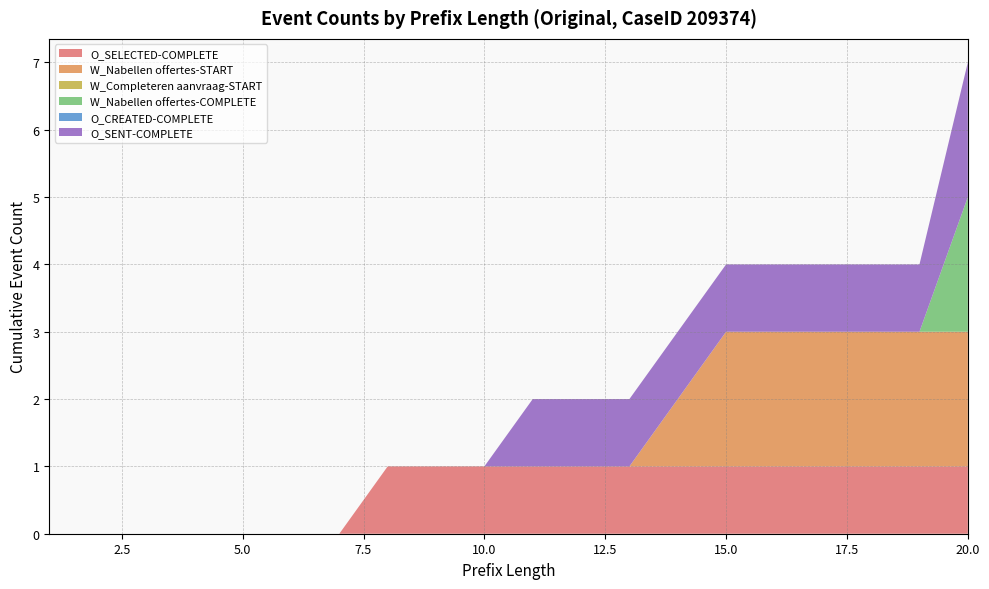

Reading left to right, extract all data points from this chart.

O_SELECTED-COMPLETE: 1=0	2=0	3=0	4=0	5=0	6=0	7=0	8=1	9=1	10=1	11=1	12=1	13=1	14=1	15=1	16=1	17=1	18=1	19=1	20=1
W_Nabellen offertes-START: 1=0	2=0	3=0	4=0	5=0	6=0	7=0	8=0	9=0	10=0	11=0	12=0	13=0	14=1	15=2	16=2	17=2	18=2	19=2	20=2
W_Completeren aanvraag-START: 1=0	2=0	3=0	4=0	5=0	6=0	7=0	8=0	9=0	10=0	11=0	12=0	13=0	14=0	15=0	16=0	17=0	18=0	19=0	20=0
W_Nabellen offertes-COMPLETE: 1=0	2=0	3=0	4=0	5=0	6=0	7=0	8=0	9=0	10=0	11=0	12=0	13=0	14=0	15=0	16=0	17=0	18=0	19=0	20=2
O_CREATED-COMPLETE: 1=0	2=0	3=0	4=0	5=0	6=0	7=0	8=0	9=0	10=0	11=0	12=0	13=0	14=0	15=0	16=0	17=0	18=0	19=0	20=0
O_SENT-COMPLETE: 1=0	2=0	3=0	4=0	5=0	6=0	7=0	8=0	9=0	10=0	11=1	12=1	13=1	14=1	15=1	16=1	17=1	18=1	19=1	20=2